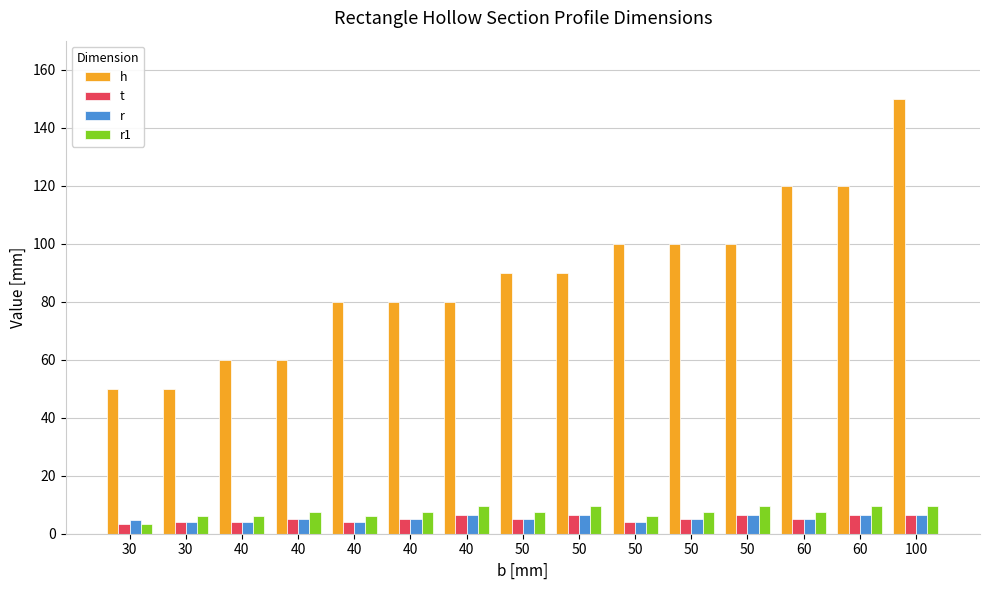

Rank the categories by h value from lowest to highest.

30, 30, 40, 40, 40, 40, 40, 50, 50, 50, 50, 50, 60, 60, 100